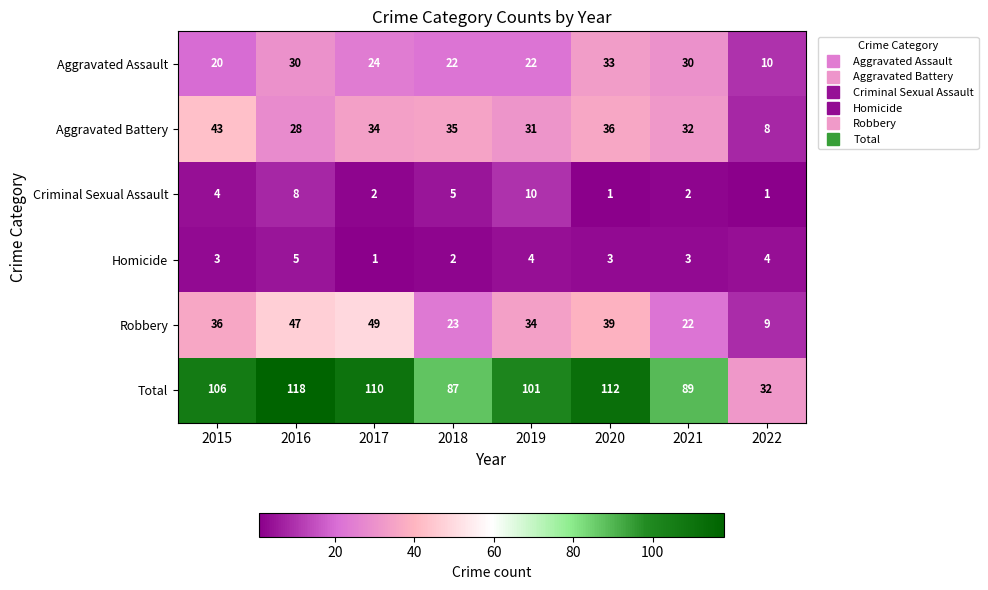

What is the greatest value displayed?

118